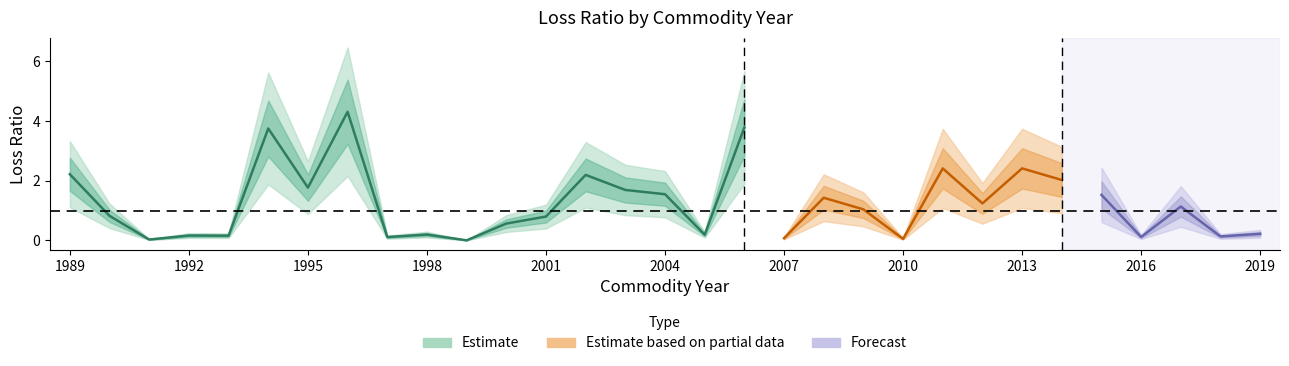

At which category does the data reach its first local peak?

1992